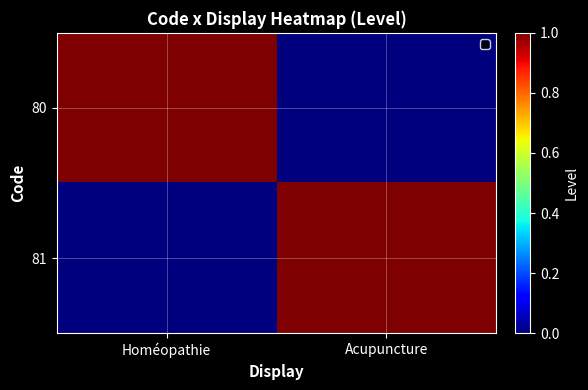

Reading left to right, list all the values displayed in this chart.

80: Homéopathie=1	Acupuncture=0
81: Homéopathie=0	Acupuncture=1